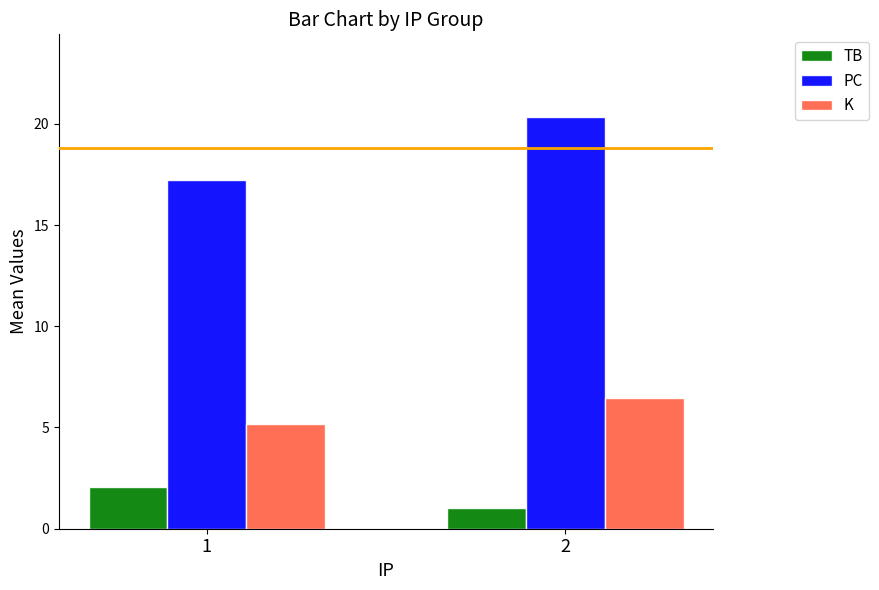

At which category is the sum across all series the highest?

2